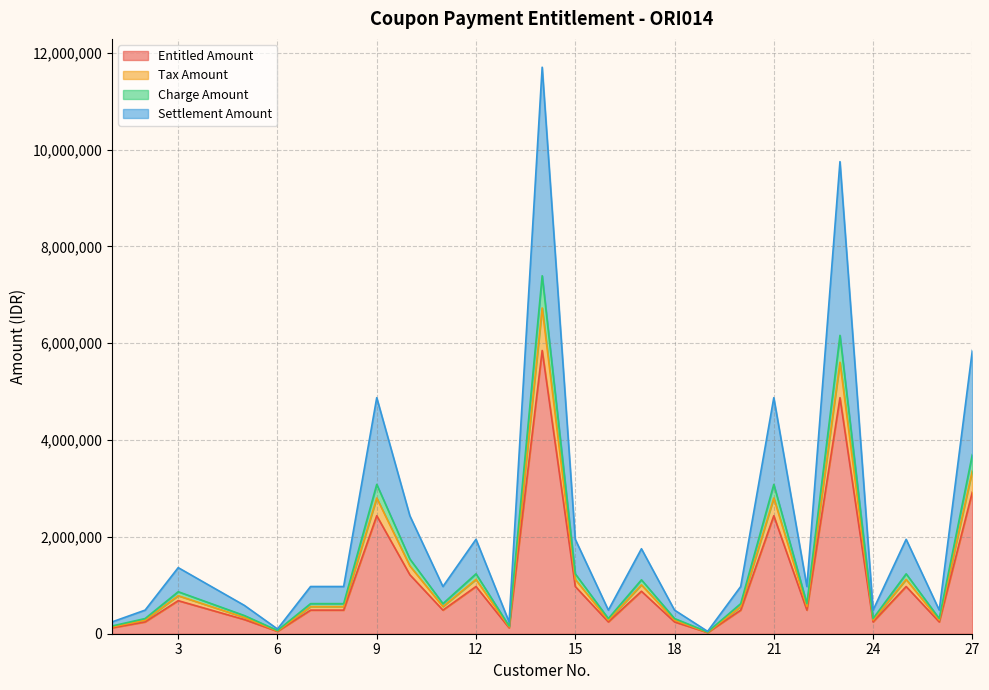

What is the maximum value for Entitled Amount?

5850000